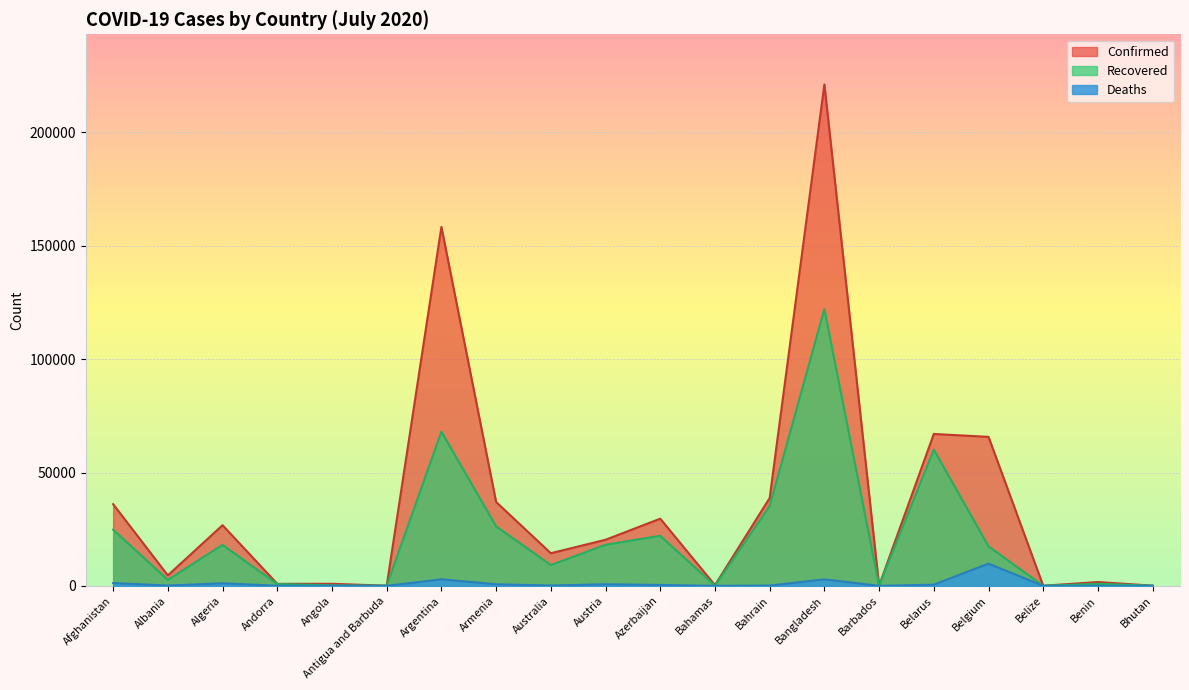

Is the value of Confirmed at Armenia greater than the value of Recovered at Bahamas?

Yes